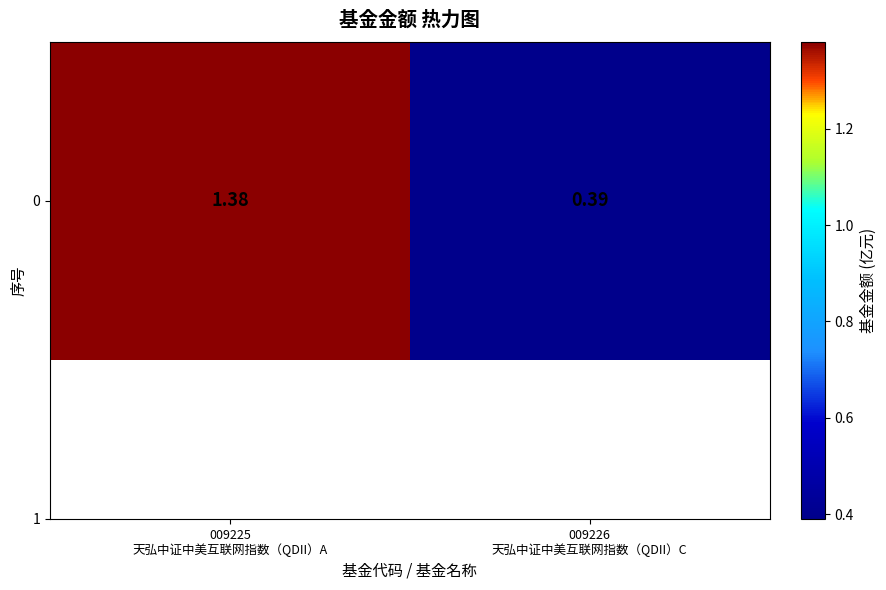

What is the ratio of the value at 009226
天弘中证中美互联网指数（QDII）C to the value at 009225
天弘中证中美互联网指数（QDII）A?

0.3